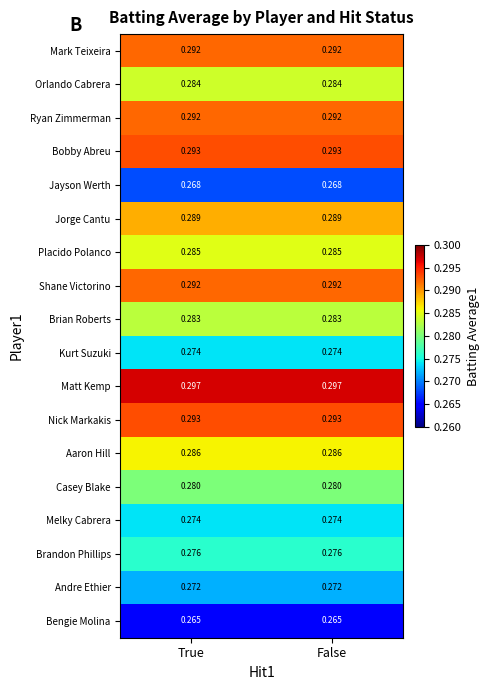

Is the value of Bengie Molina at True greater than the value of Mark Teixeira at True?

No